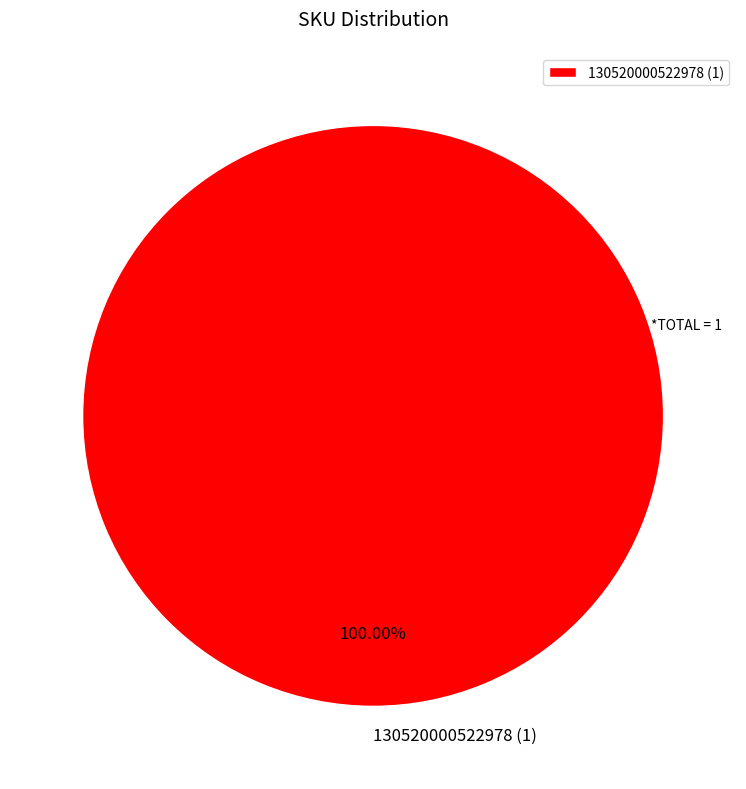

Rank the categories by value from lowest to highest.

130520000522978 (1)